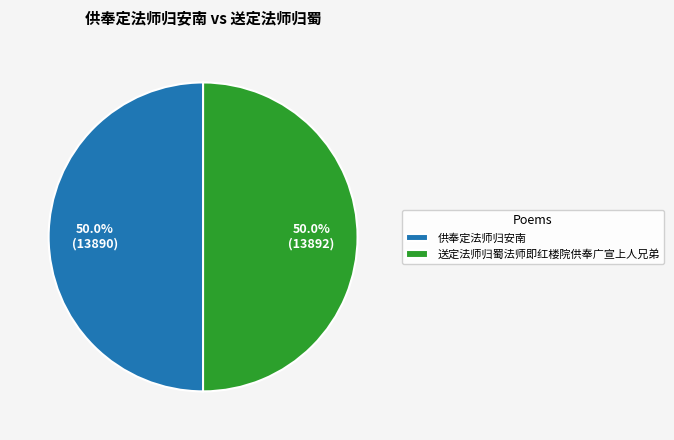

What is the ratio of the value at 供奉定法师归安南 to the value at 送定法师归蜀法师即红楼院供奉广宣上人兄弟?

1.0